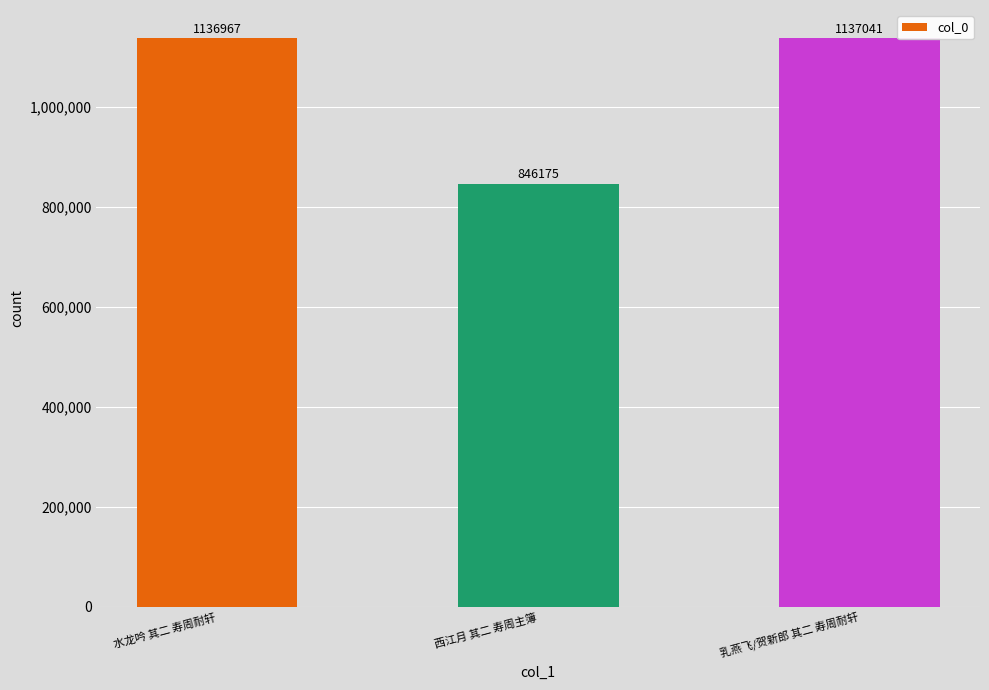

What is the difference between the maximum and minimum values?

290866